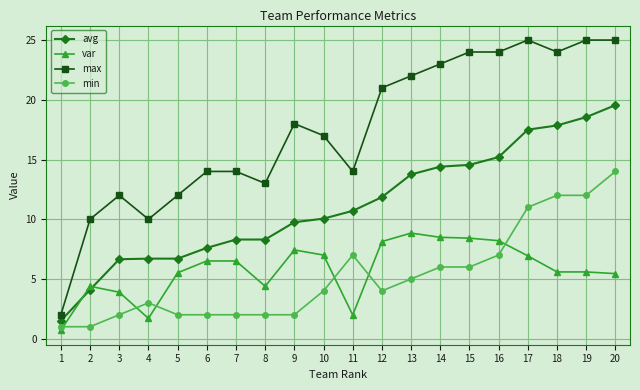

What is the spread (max minus min) of values at 5?

10.0